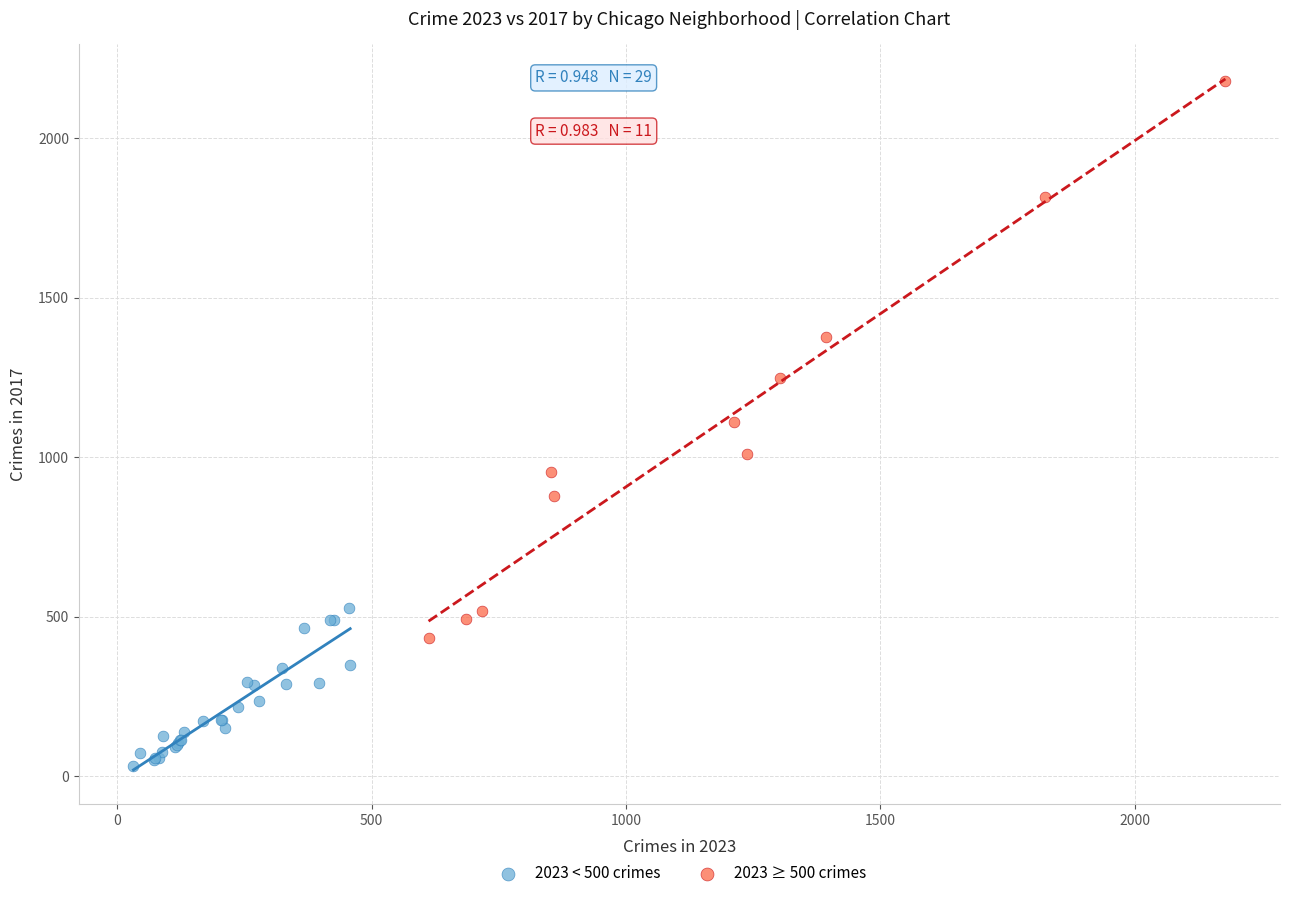

Which series contains the highest Y value?

2023 ≥ 500 crimes